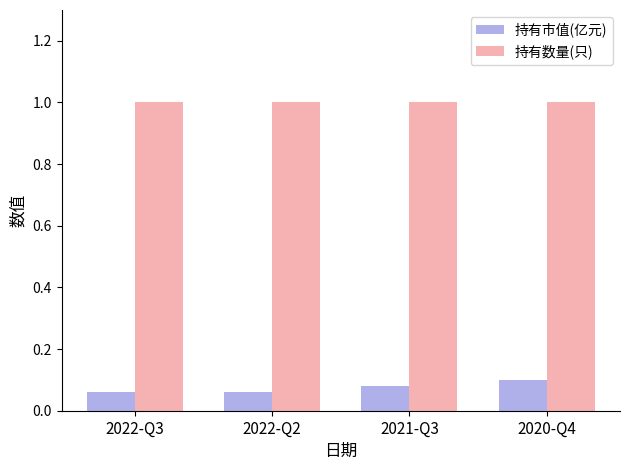

Which series has the largest total across all categories?

持有数量(只)